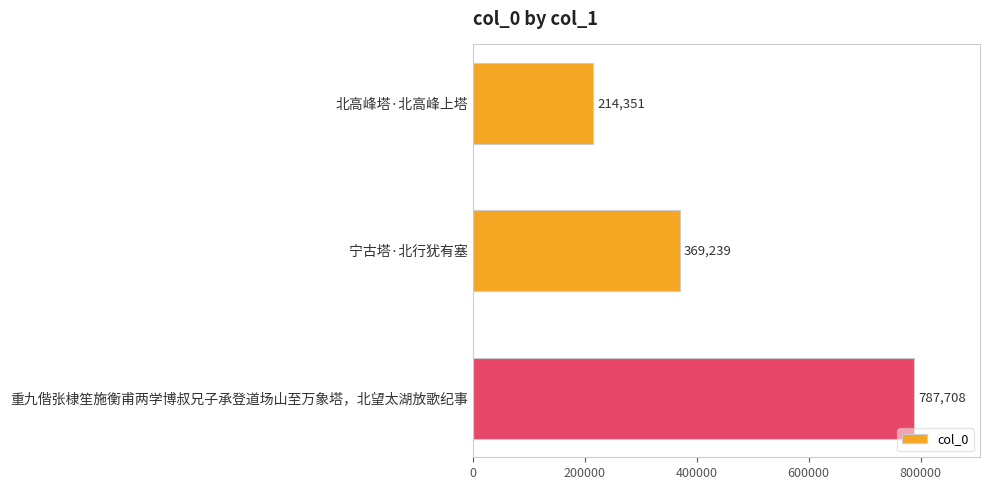

Reading top to bottom, extract all data points from this chart.

北高峰塔·北高峰上塔=214351	宁古塔·北行犹有塞=369239	重九偕张棣笙施衡甫两学博叔兄子承登道场山至万象塔，北望太湖放歌纪事=787708